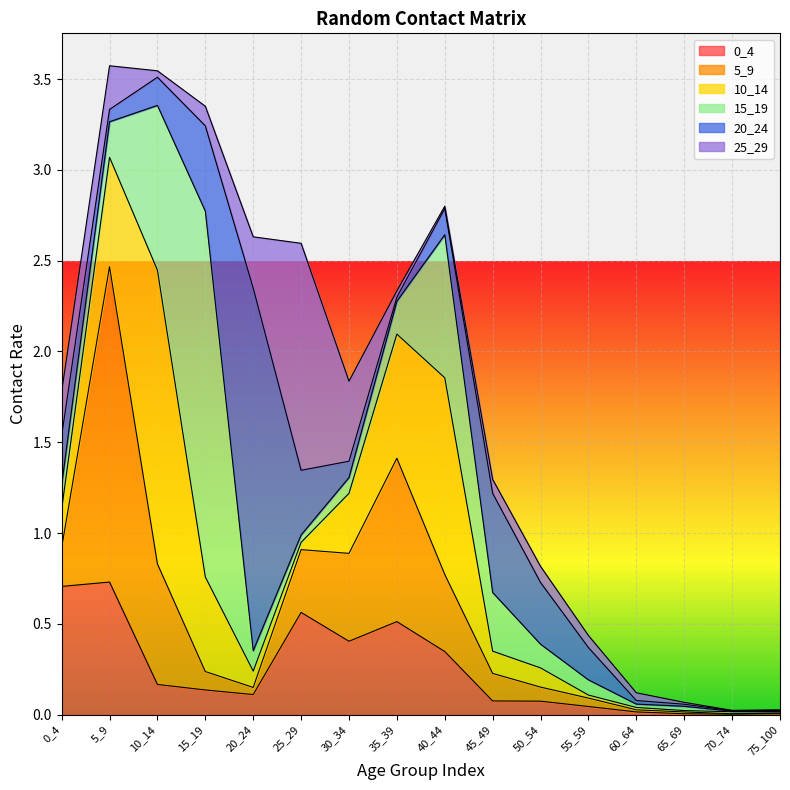

Which category has the lowest value across all series?

70_74